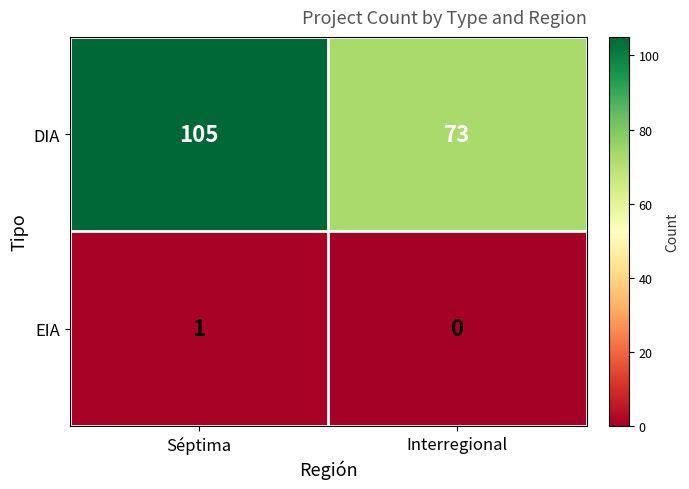

Rank the series by their maximum value, from lowest to highest.

EIA, DIA